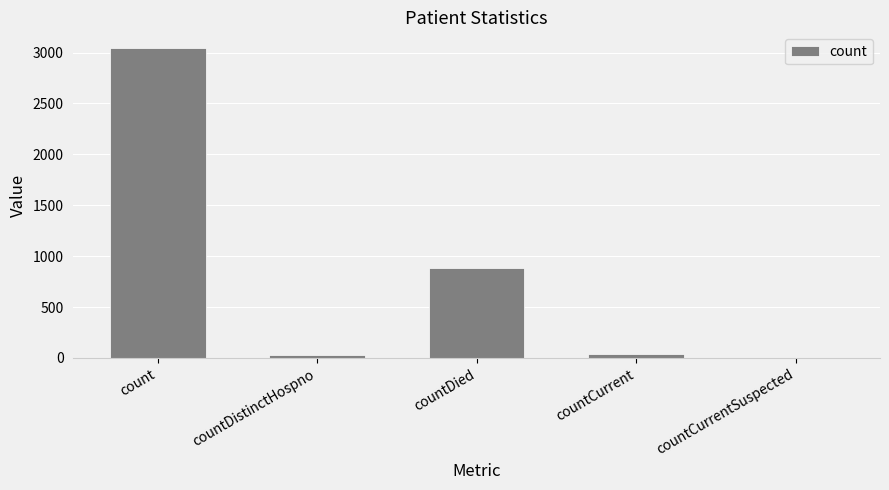

What is the sum of all values?

4005